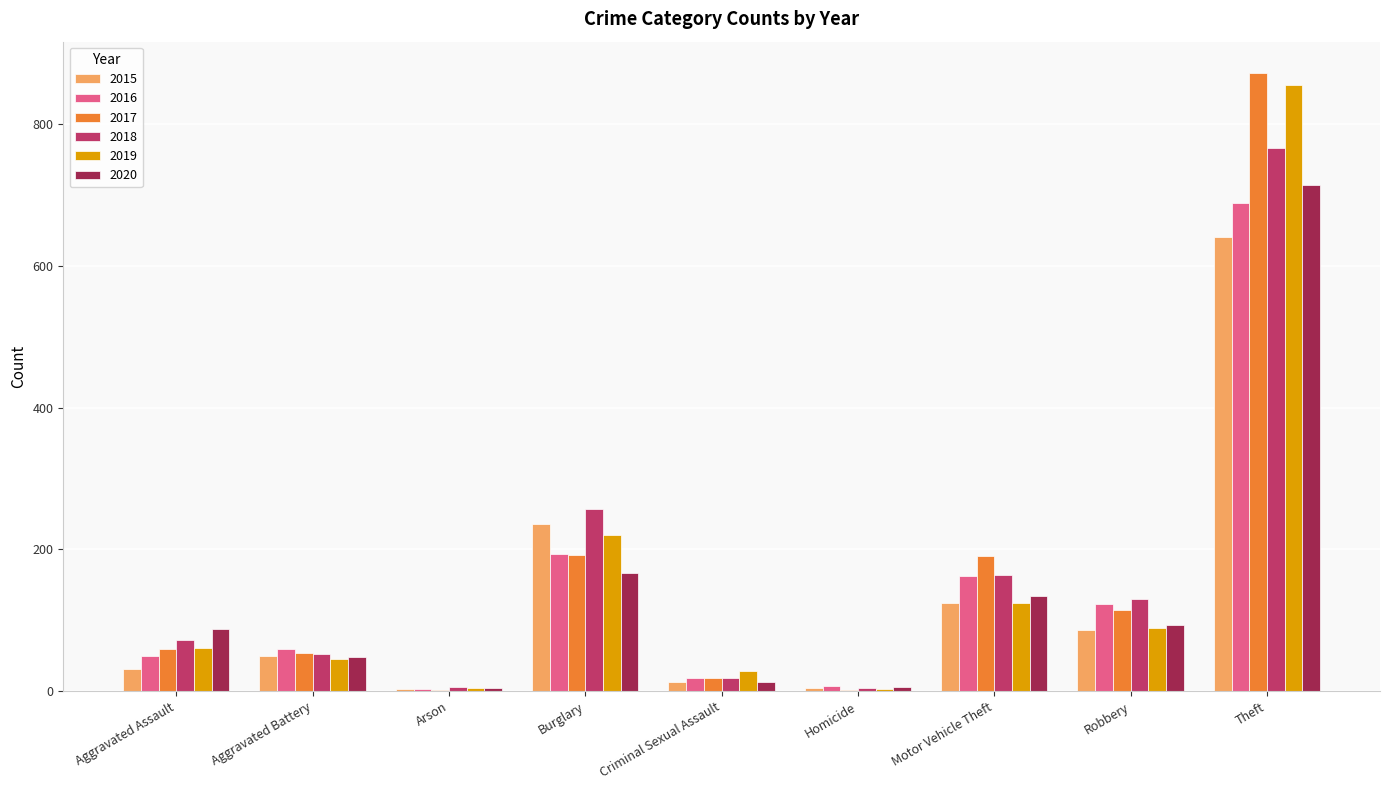

What is the sum of all 2019 values?

1433